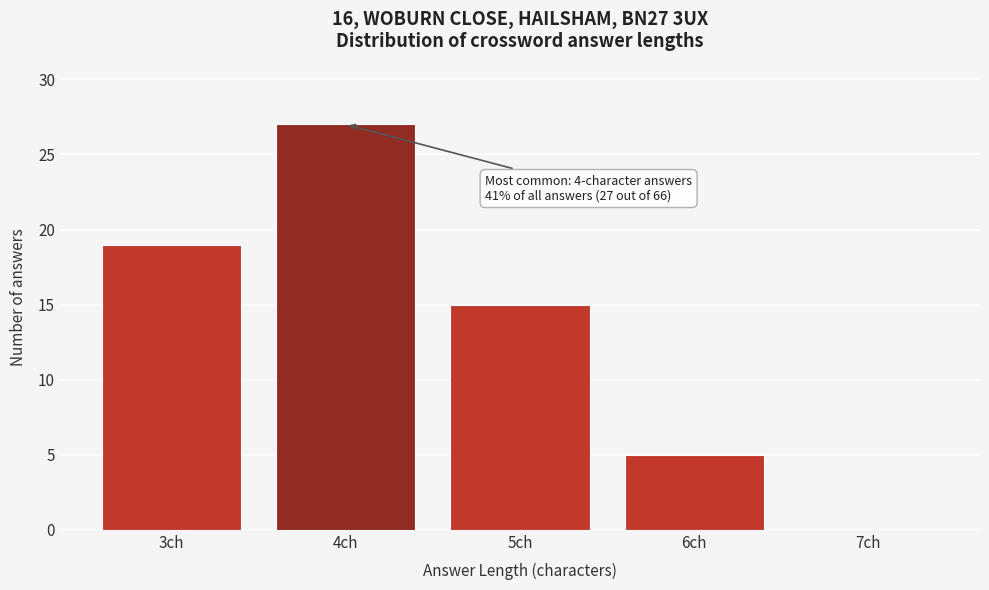

Reading left to right, list all the values displayed in this chart.

3ch=19	4ch=27	5ch=15	6ch=5	7ch=0